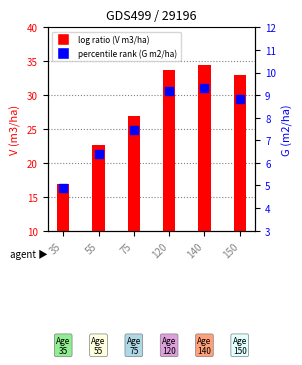

What is the total value across all series at 150?

41.9